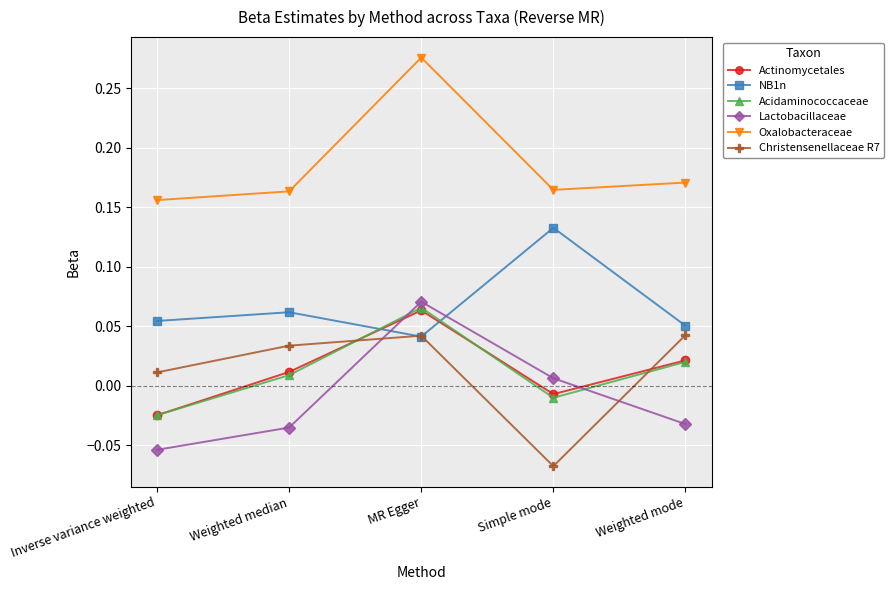

Between which two adjacent categories do NB1n and Actinomycetales first intersect?

Weighted median and MR Egger